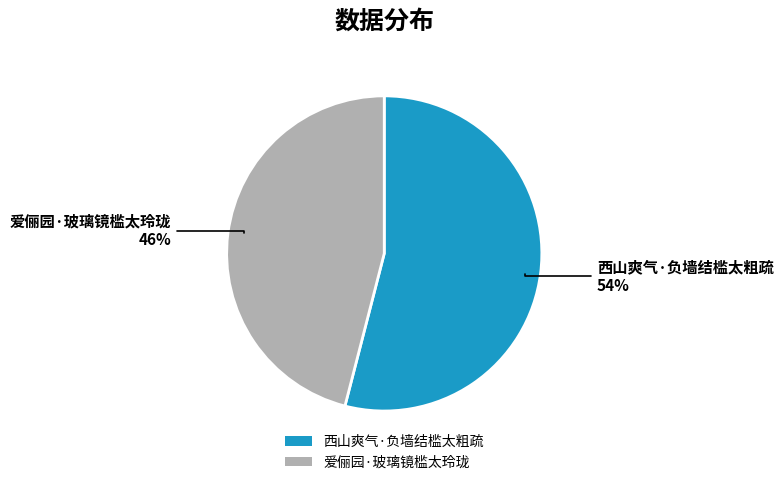

To the nearest percent, what is the average slice percentage?

50%